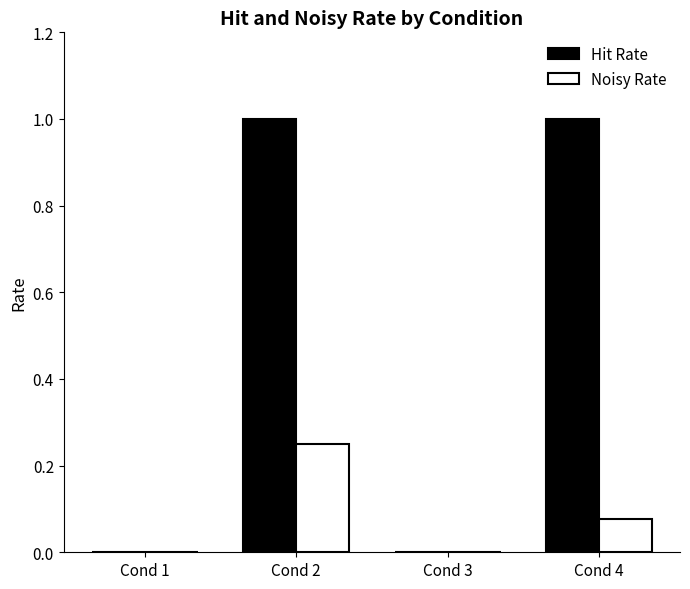

The value of Hit Rate at Cond 4 is 1.0. True or false?

True